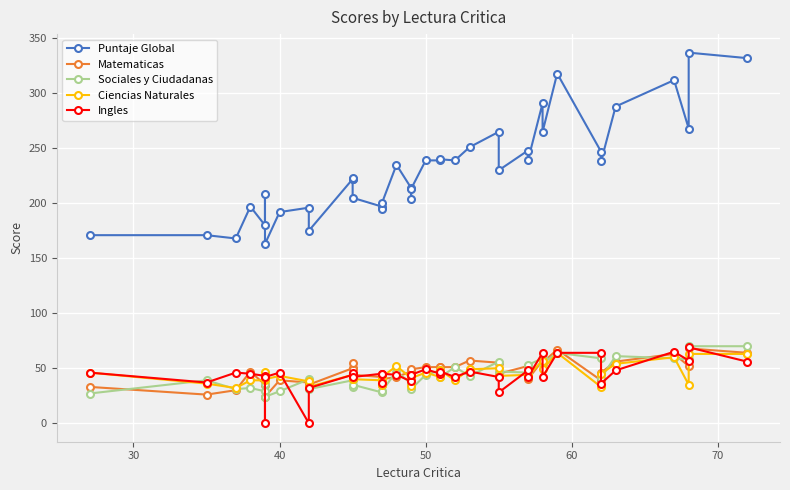

Does the chart display data point markers on the line(s)?

Yes